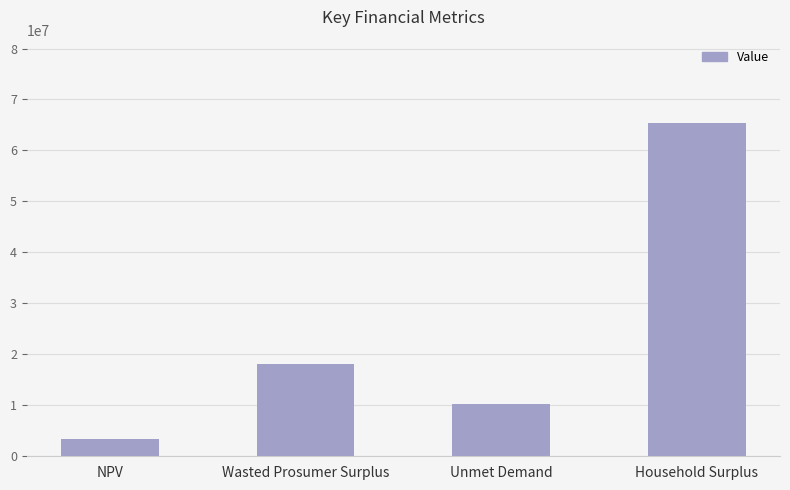

Reading left to right, what are all the values shown in this chart?

NPV=3433756.8	Wasted Prosumer Surplus=18093321.8	Unmet Demand=10301282.3	Household Surplus=65388360.8